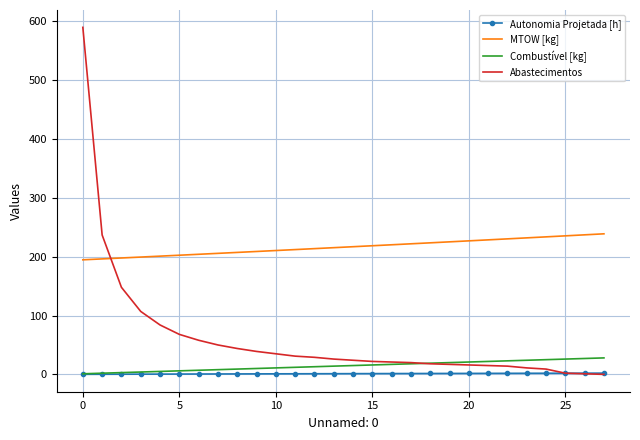

At how many categories does at least one series exceed 288?

1